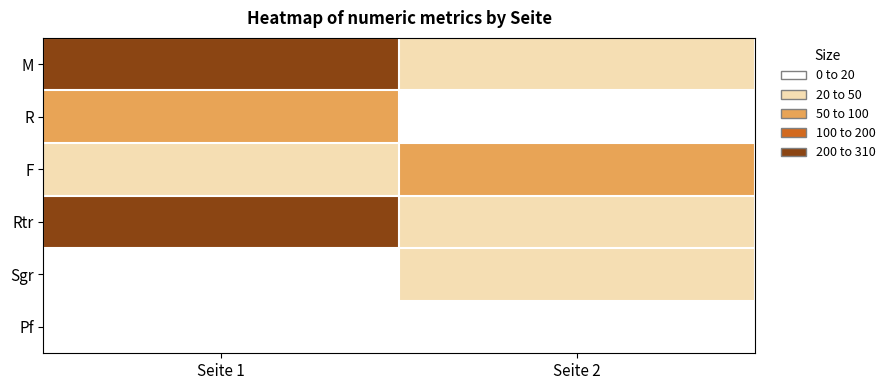

What is the difference between the highest and lowest values at Seite 2?

42